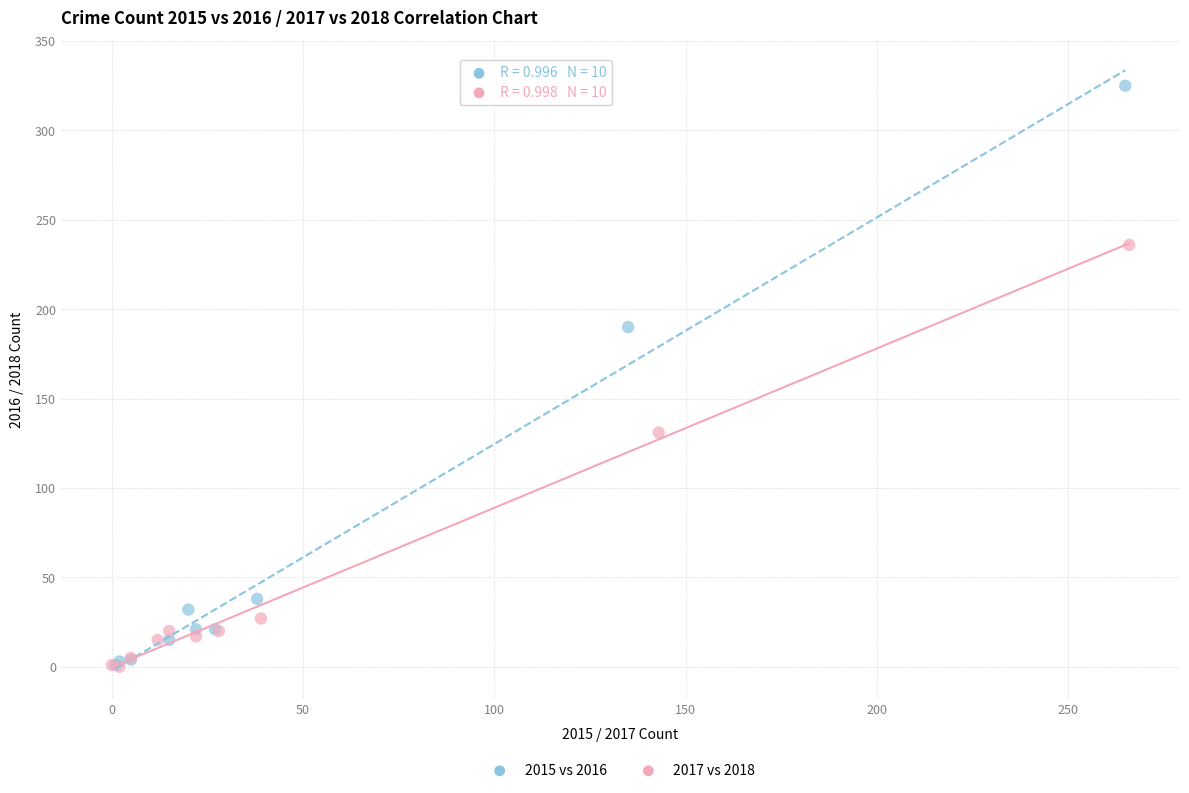

Which series has the largest Y range (max minus min)?

2015 vs 2016